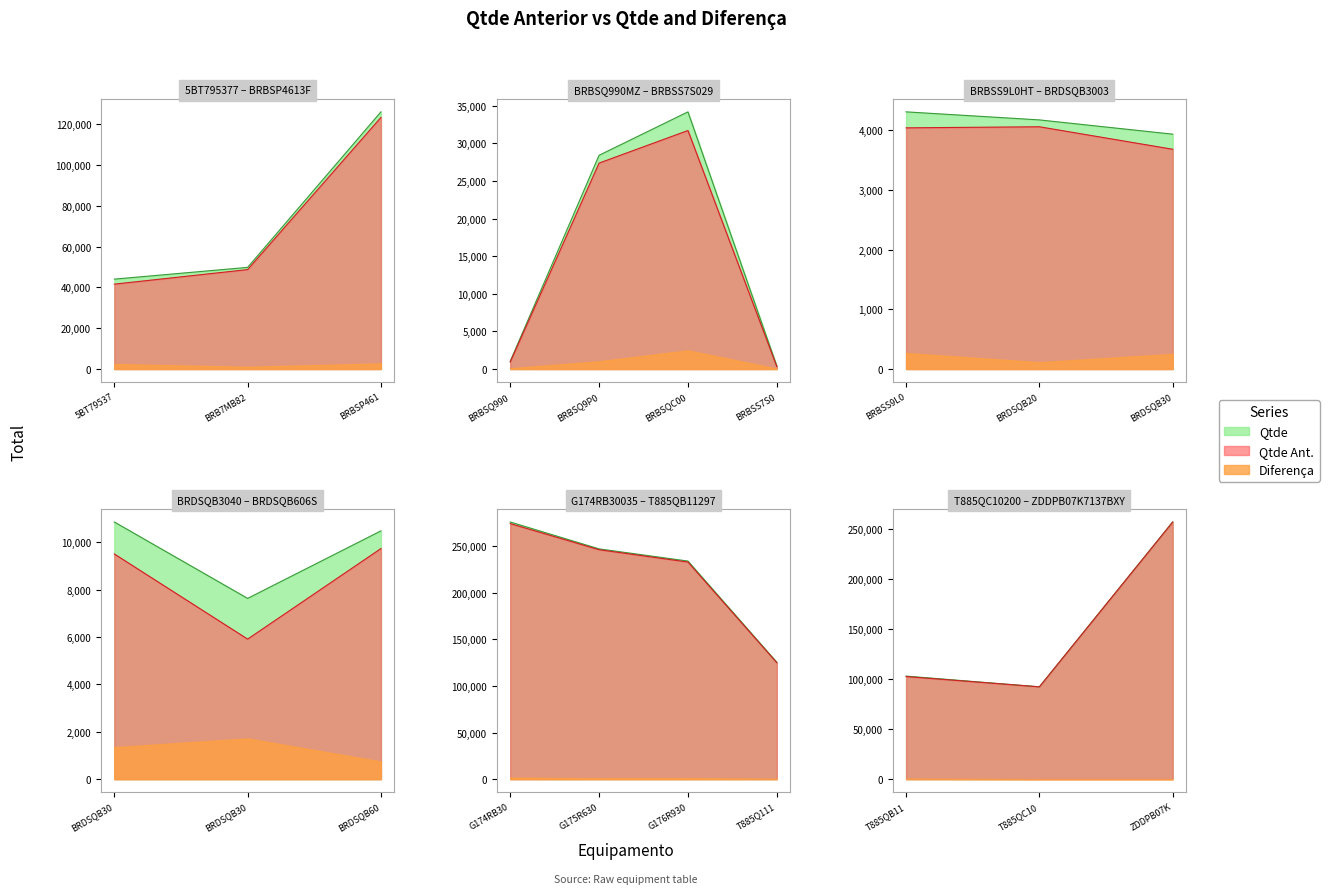

What value does the Qtde series have at G175R630307?

247177